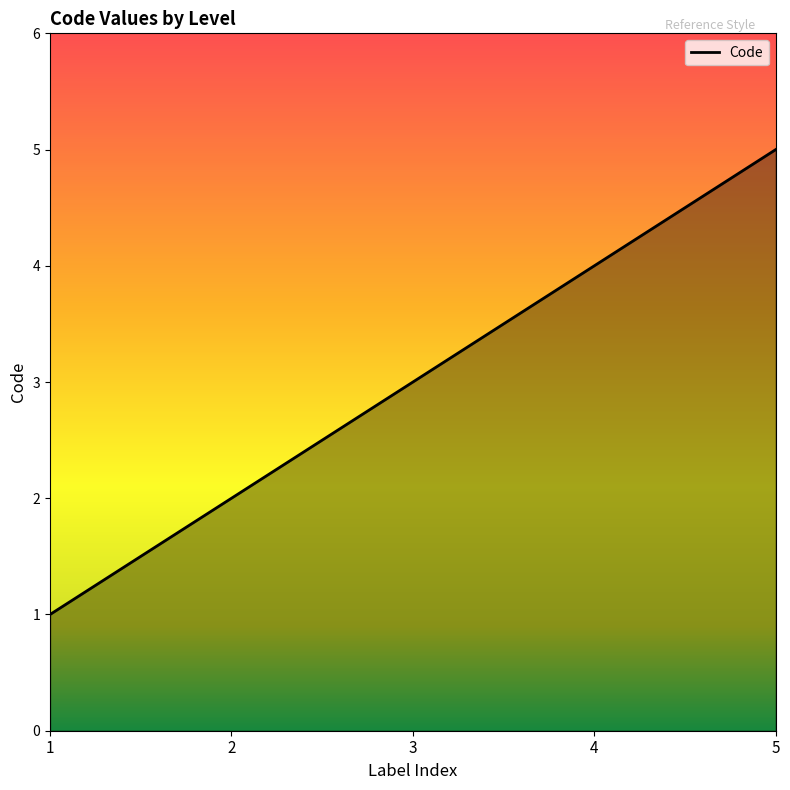

Rank the categories by value from highest to lowest.

5, 4, 3, 2, 1